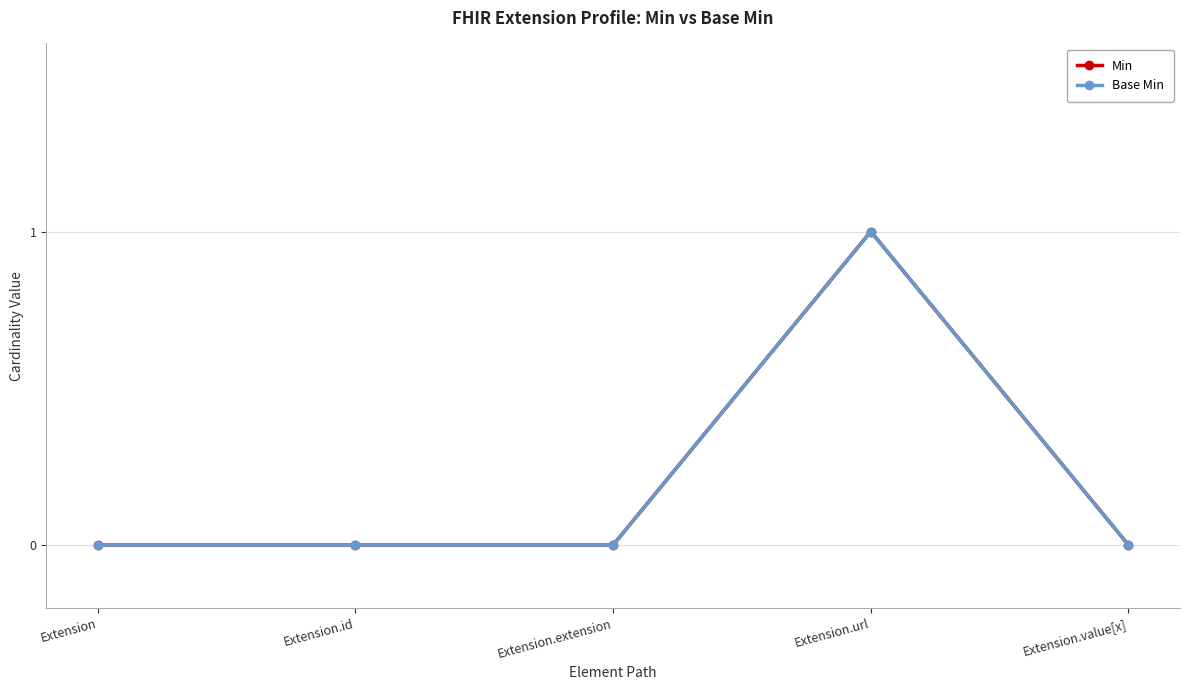

What is the greatest value displayed?

1